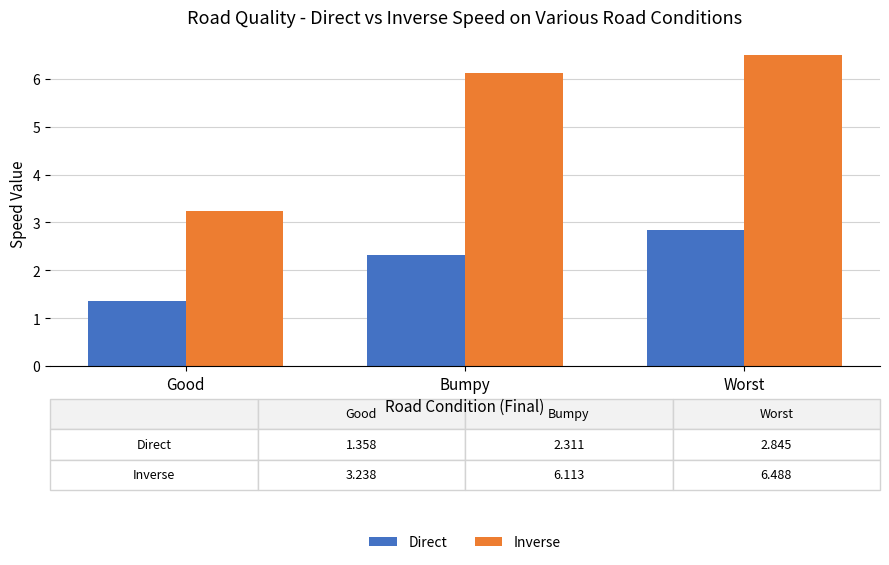

At which category does the chart reach its peak across all series?

Worst